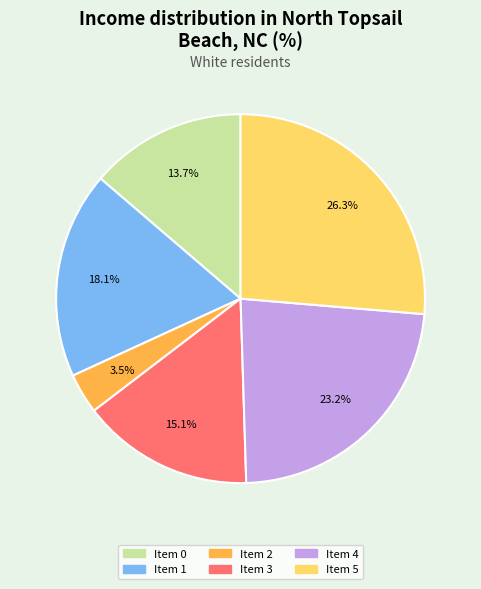

Rank the categories by value from highest to lowest.

Item 5, Item 4, Item 1, Item 3, Item 0, Item 2